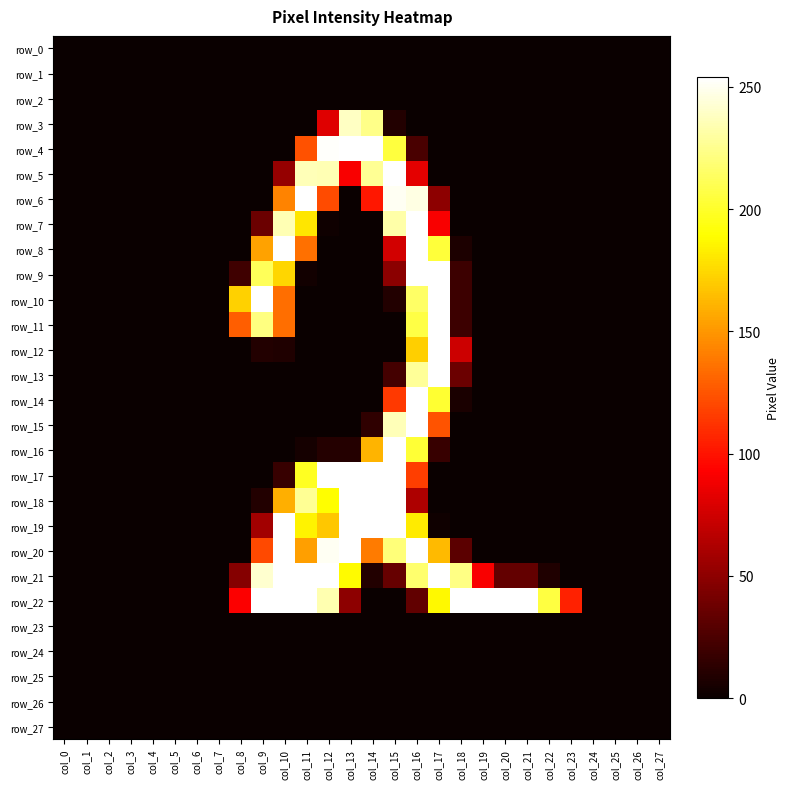

Reading left to right, transcribe all the data shown in this chart.

row_0: 0	0	0	0	0	0	0	0	0	0	0	0	0	0	0	0	0	0	0	0	0	0	0	0	0	0	0	0
row_1: 0	0	0	0	0	0	0	0	0	0	0	0	0	0	0	0	0	0	0	0	0	0	0	0	0	0	0	0
row_2: 0	0	0	0	0	0	0	0	0	0	0	0	0	0	0	0	0	0	0	0	0	0	0	0	0	0	0	0
row_3: 0	0	0	0	0	0	0	0	0	0	0	0	81	239	224	9	0	0	0	0	0	0	0	0	0	0	0	0
row_4: 0	0	0	0	0	0	0	0	0	0	0	124	253	254	254	205	24	0	0	0	0	0	0	0	0	0	0	0
row_5: 0	0	0	0	0	0	0	0	0	0	53	236	235	91	227	254	83	0	0	0	0	0	0	0	0	0	0	0
row_6: 0	0	0	0	0	0	0	0	0	0	142	254	122	0	102	251	247	50	0	0	0	0	0	0	0	0	0	0
row_7: 0	0	0	0	0	0	0	0	0	37	235	180	2	0	0	232	254	91	0	0	0	0	0	0	0	0	0	0
row_8: 0	0	0	0	0	0	0	0	0	154	254	135	0	0	0	76	254	204	7	0	0	0	0	0	0	0	0	0
row_9: 0	0	0	0	0	0	0	0	20	212	174	3	0	0	0	49	254	254	19	0	0	0	0	0	0	0	0	0
row_10: 0	0	0	0	0	0	0	0	172	254	134	0	0	0	0	9	215	254	19	0	0	0	0	0	0	0	0	0
row_11: 0	0	0	0	0	0	0	0	128	222	134	0	0	0	0	0	207	254	19	0	0	0	0	0	0	0	0	0
row_12: 0	0	0	0	0	0	0	0	0	9	8	0	0	0	0	0	171	254	74	0	0	0	0	0	0	0	0	0
row_13: 0	0	0	0	0	0	0	0	0	0	0	0	0	0	0	22	228	254	37	0	0	0	0	0	0	0	0	0
row_14: 0	0	0	0	0	0	0	0	0	0	0	0	0	0	0	115	254	202	6	0	0	0	0	0	0	0	0	0
row_15: 0	0	0	0	0	0	0	0	0	0	0	0	0	0	14	236	254	125	0	0	0	0	0	0	0	0	0	0
row_16: 0	0	0	0	0	0	0	0	0	0	0	4	10	10	161	254	203	17	0	0	0	0	0	0	0	0	0	0
row_17: 0	0	0	0	0	0	0	0	0	0	17	198	254	254	254	254	117	0	0	0	0	0	0	0	0	0	0	0
row_18: 0	0	0	0	0	0	0	0	0	9	159	227	189	254	254	254	62	0	0	0	0	0	0	0	0	0	0	0
row_19: 0	0	0	0	0	0	0	0	0	58	254	185	168	254	254	254	182	2	0	0	0	0	0	0	0	0	0	0
row_20: 0	0	0	0	0	0	0	0	0	121	254	153	251	254	139	220	254	163	31	0	0	0	0	0	0	0	0	0
row_21: 0	0	0	0	0	0	0	0	47	242	254	254	254	188	9	35	217	254	223	91	34	34	8	0	0	0	0	0
row_22: 0	0	0	0	0	0	0	0	92	254	254	254	234	50	0	0	33	187	254	254	254	254	206	106	0	0	0	0
row_23: 0	0	0	0	0	0	0	0	0	0	0	0	0	0	0	0	0	0	0	0	0	0	0	0	0	0	0	0
row_24: 0	0	0	0	0	0	0	0	0	0	0	0	0	0	0	0	0	0	0	0	0	0	0	0	0	0	0	0
row_25: 0	0	0	0	0	0	0	0	0	0	0	0	0	0	0	0	0	0	0	0	0	0	0	0	0	0	0	0
row_26: 0	0	0	0	0	0	0	0	0	0	0	0	0	0	0	0	0	0	0	0	0	0	0	0	0	0	0	0
row_27: 0	0	0	0	0	0	0	0	0	0	0	0	0	0	0	0	0	0	0	0	0	0	0	0	0	0	0	0